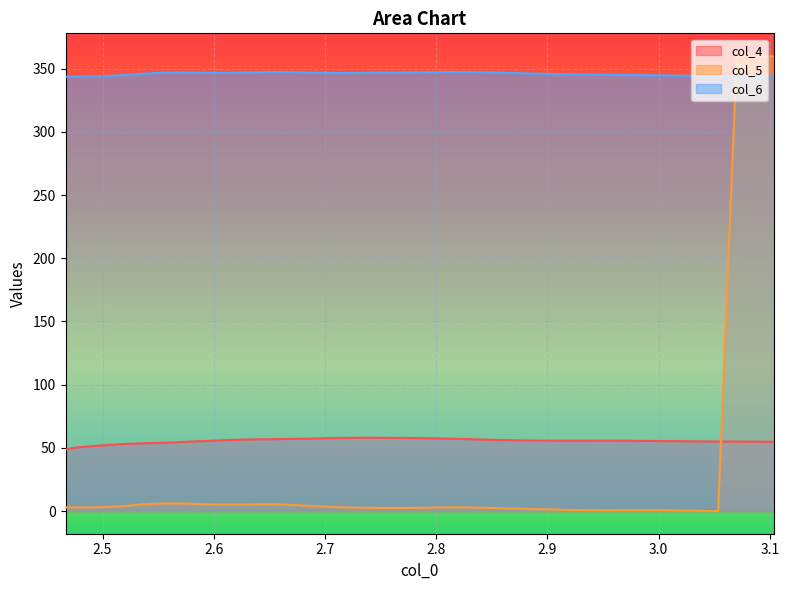

After their last crossing, which series has the higher values: col_5 or col_6?

col_5